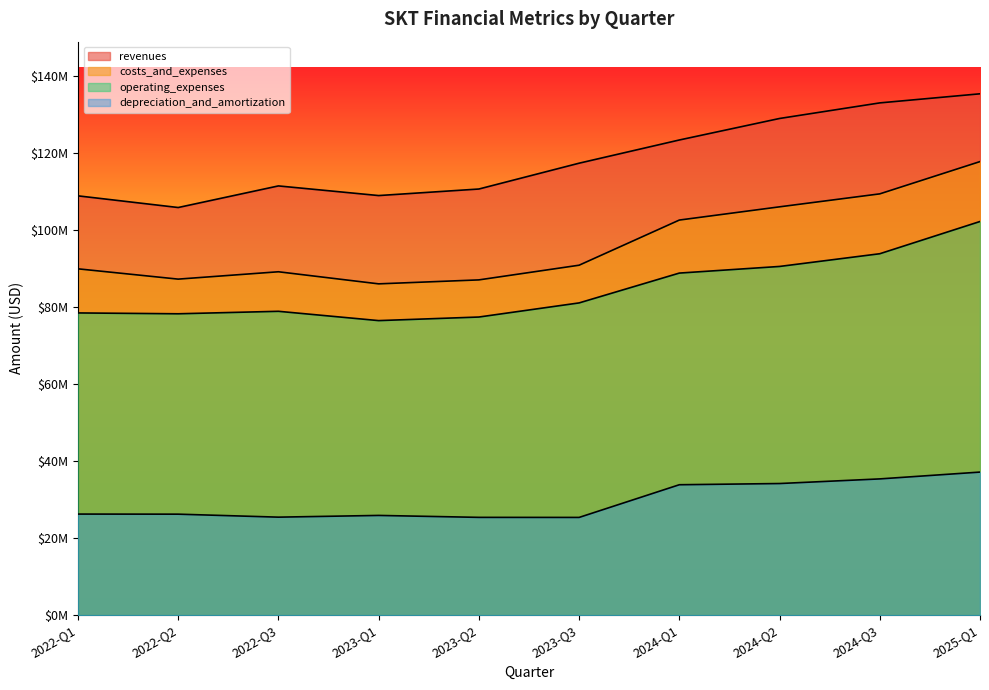

What is the maximum value for income_statement.revenues?

135363000